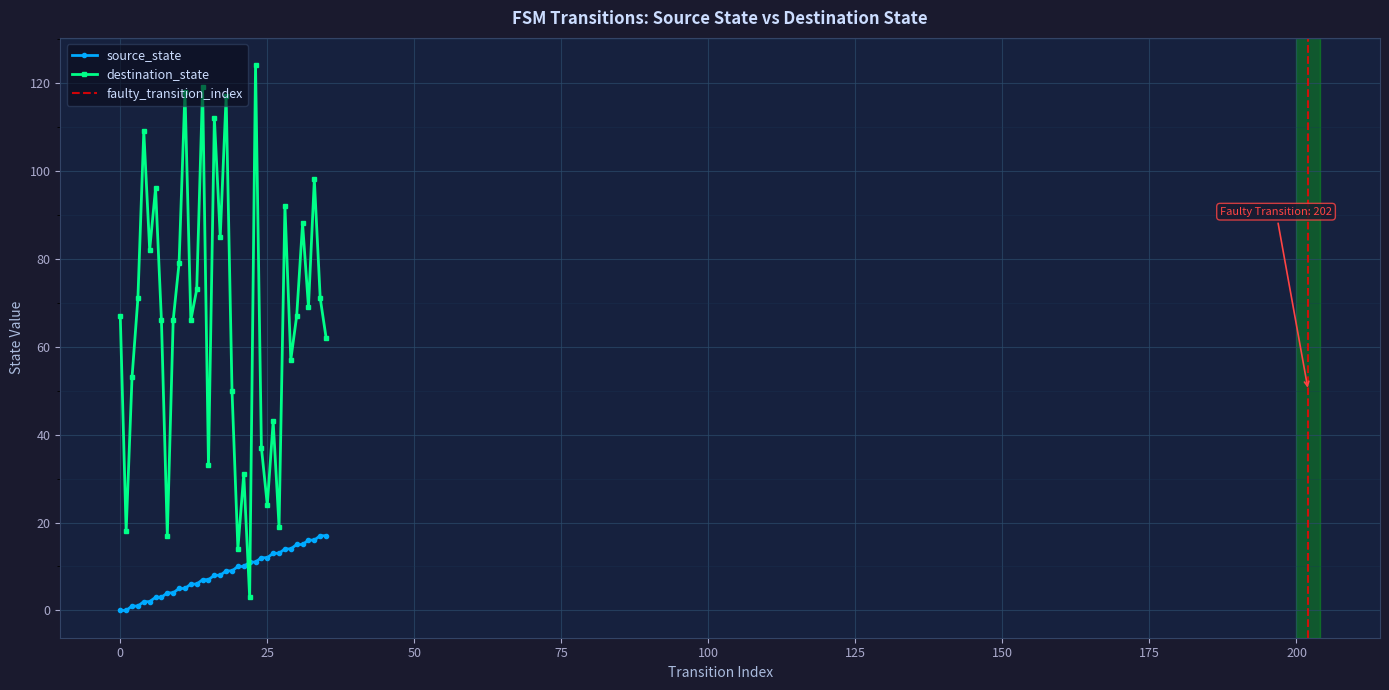

How many times do destination_state and source_state cross each other?

2